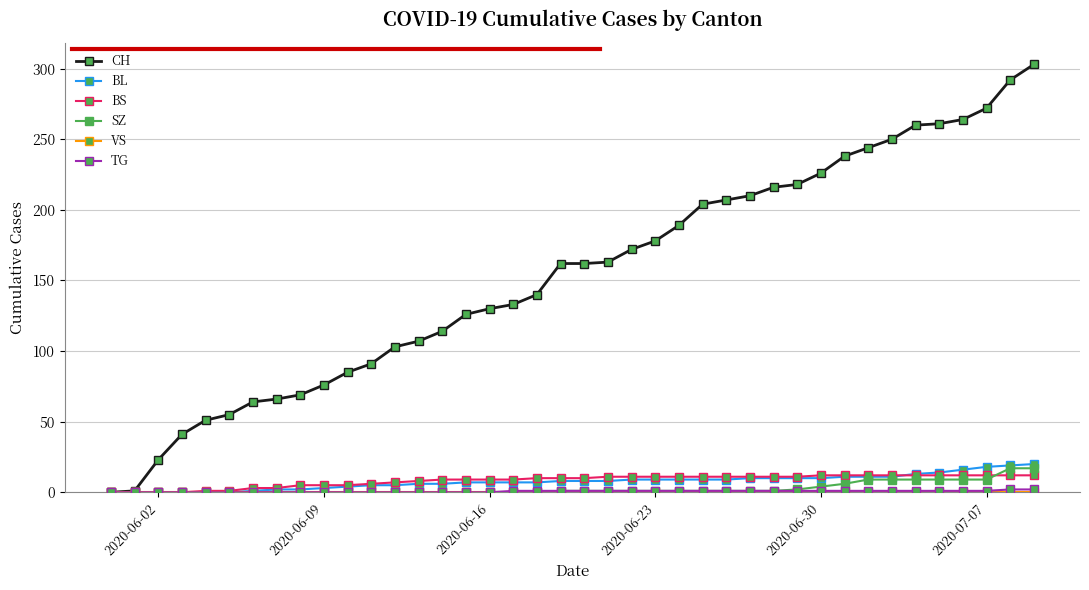

What is the maximum value shown in the chart?

303